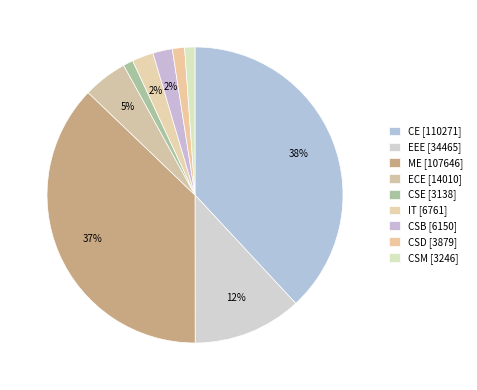

What percentage is the CE slice, to the nearest percent?

38%